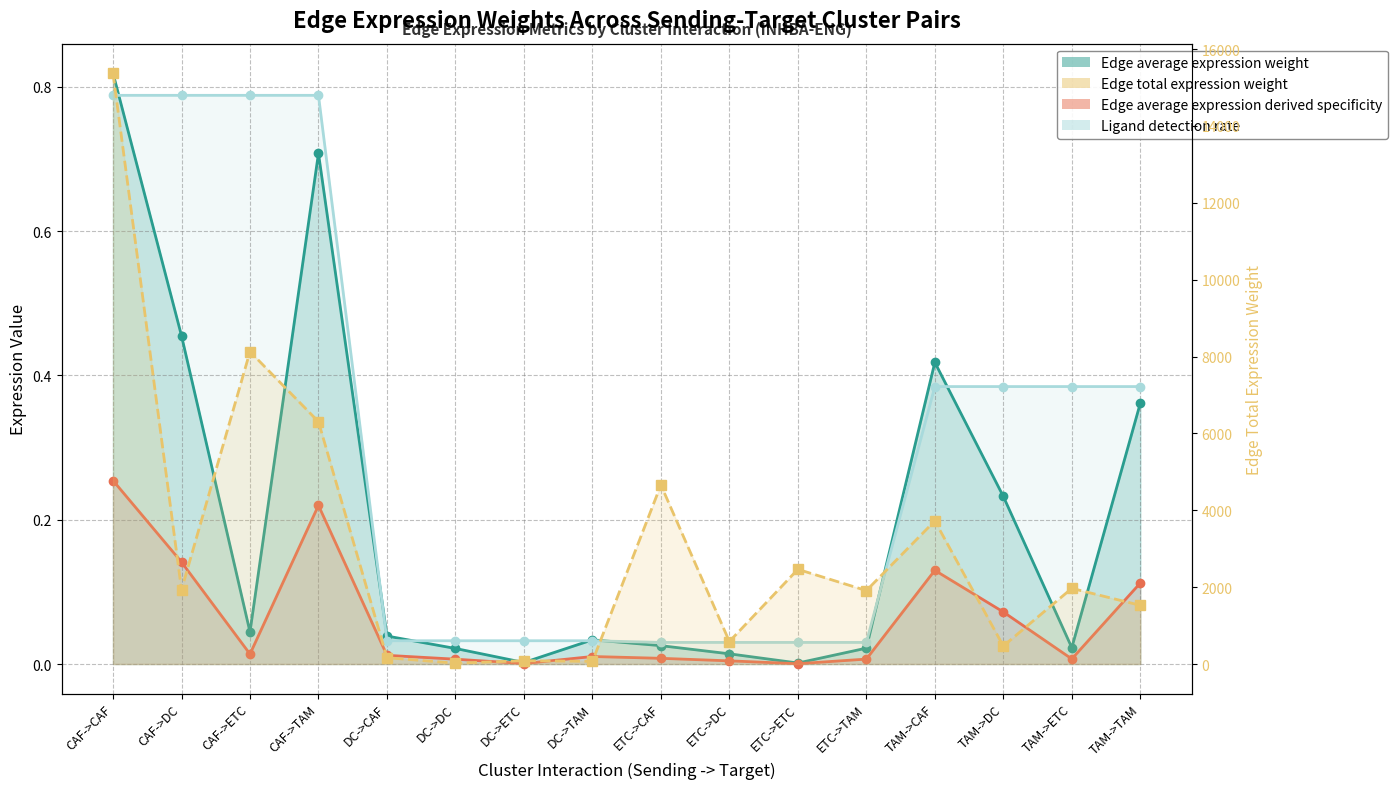

Reading right to left, what are all the values shown in this chart?

Edge average expression weight: 0.4	0.0	0.2	0.4	0.0	0.0	0.0	0.0	0.0	0.0	0.0	0.0	0.7	0.0	0.5	0.8
Edge total expression weight: 1527.1	1969.1	468.2	3723.7	1910.5	2463.4	585.7	4658.6	67.6	87.1	20.7	164.8	6304.1	8128.5	1932.7	15371.7
Edge average expression derived specificity: 0.1	0.0	0.1	0.1	0.0	0.0	0.0	0.0	0.0	0.0	0.0	0.0	0.2	0.0	0.1	0.3
Ligand detection rate: 0.4	0.4	0.4	0.4	0.0	0.0	0.0	0.0	0.0	0.0	0.0	0.0	0.8	0.8	0.8	0.8